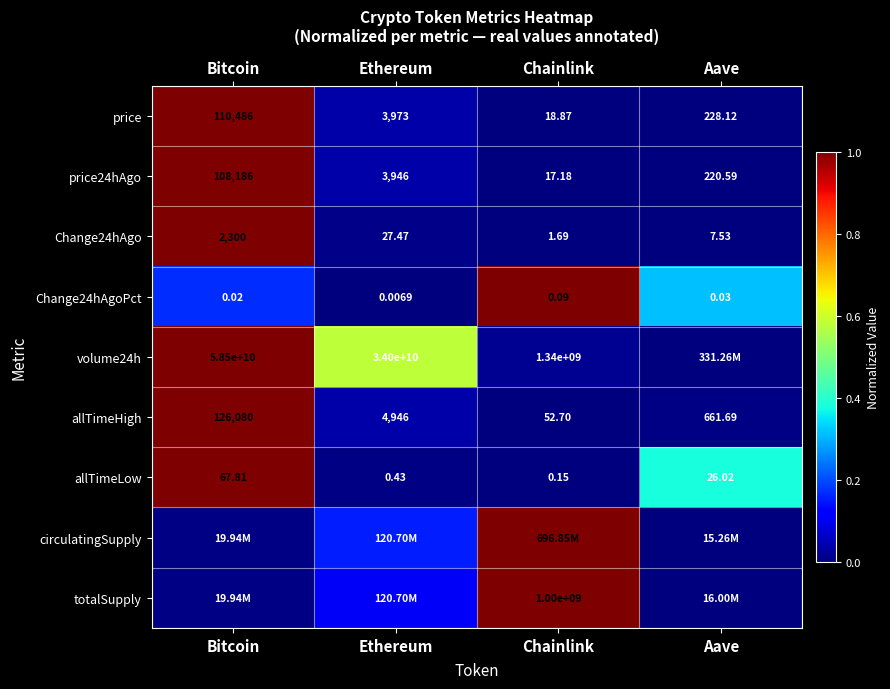

Is the value of Change24hAgoPct at Aave greater than the value of Change24hAgo at Chainlink?

No